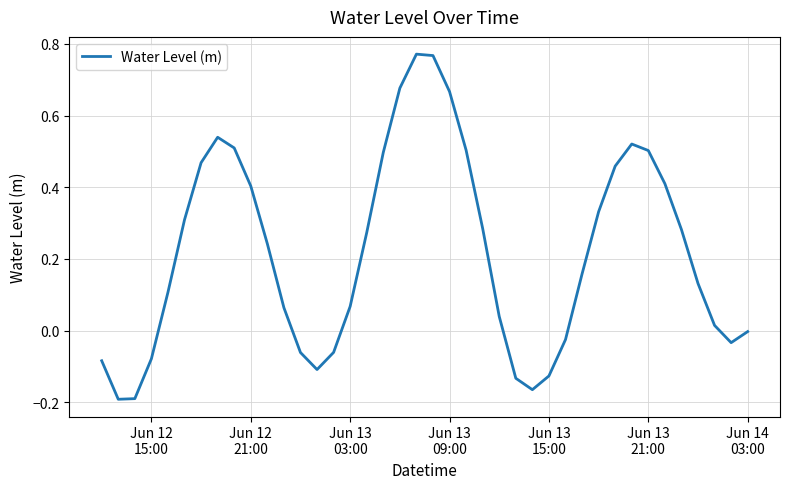

What is the difference between the maximum and minimum values?

1.0